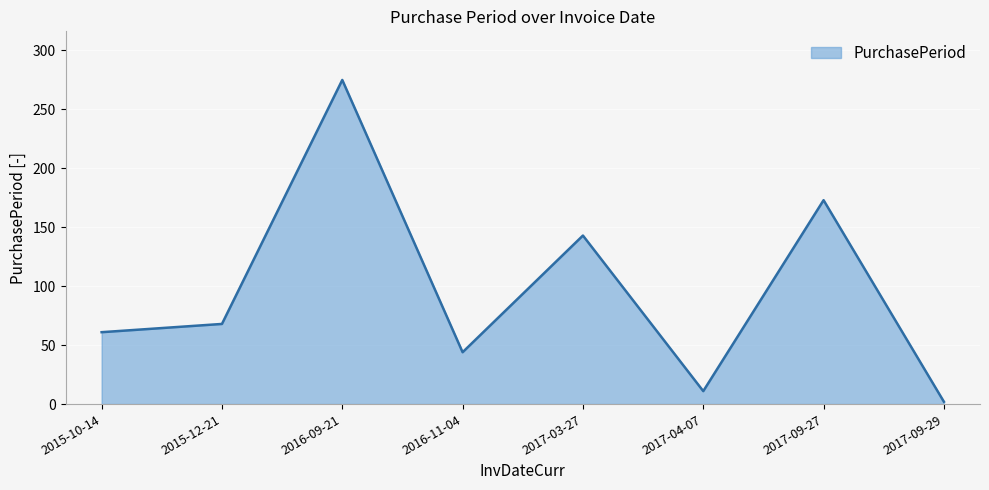

What is the change in value from 2015-12-21 to 2017-09-29?

-66